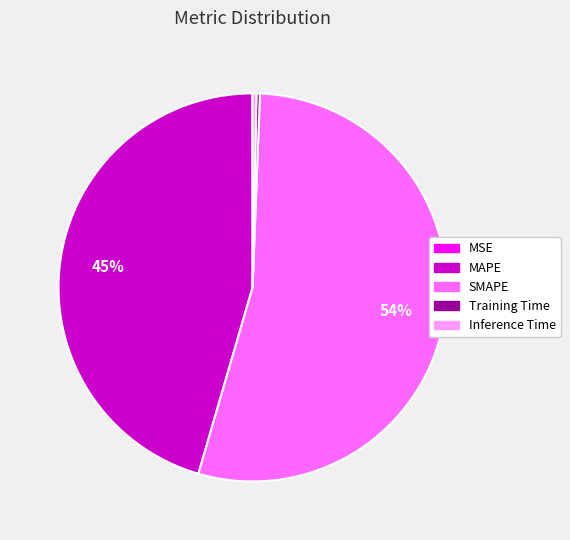

What is the largest slice in the pie chart?

SMAPE